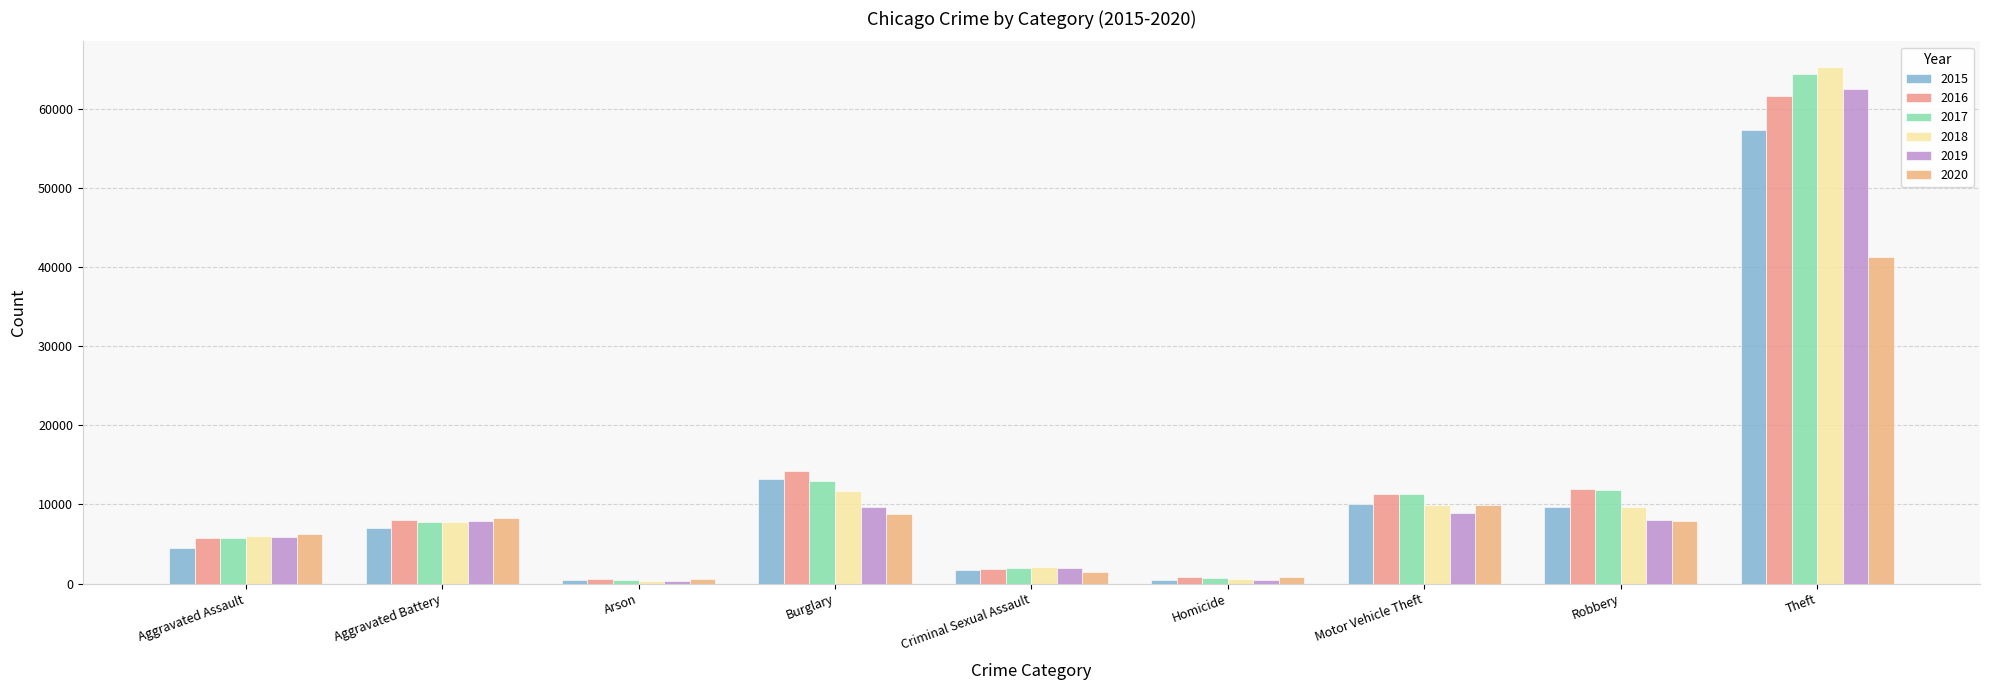

Which category has the lowest value across all series?

Arson